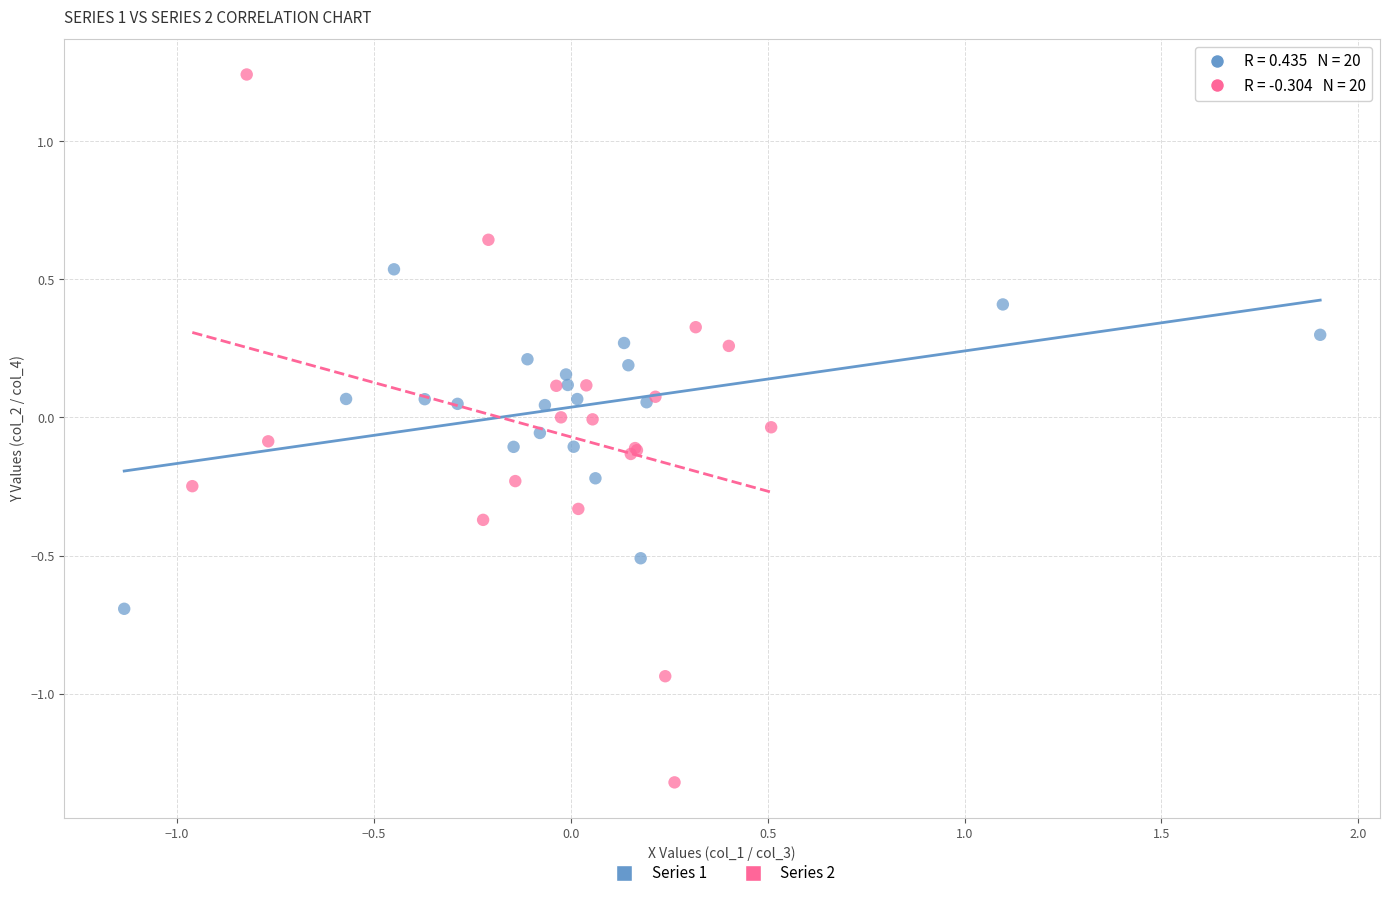

Which series reaches the minimum Y coordinate?

Series 2